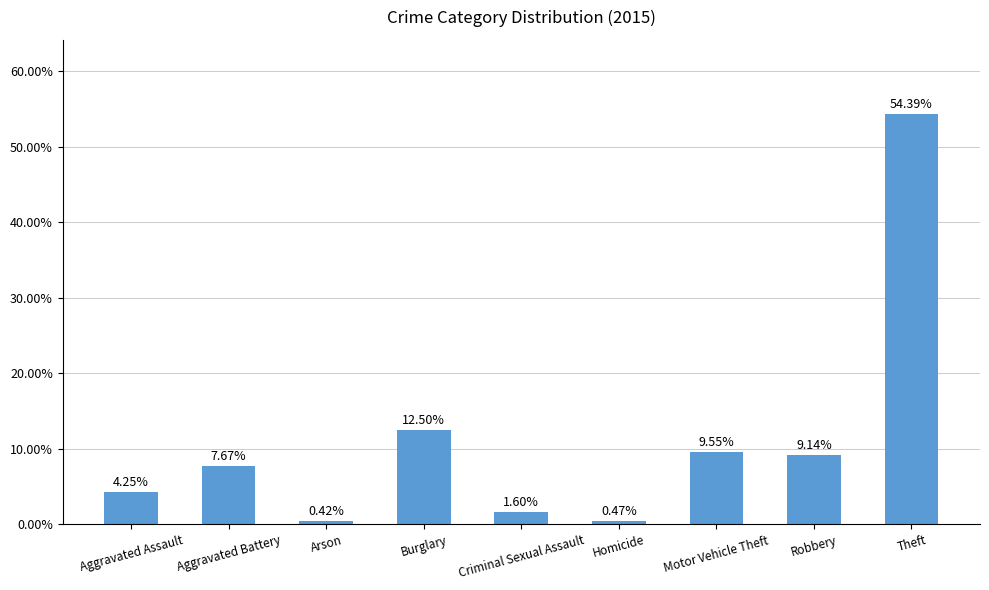

List the labels in order of value, largest first.

Theft, Burglary, Motor Vehicle Theft, Robbery, Aggravated Battery, Aggravated Assault, Criminal Sexual Assault, Homicide, Arson